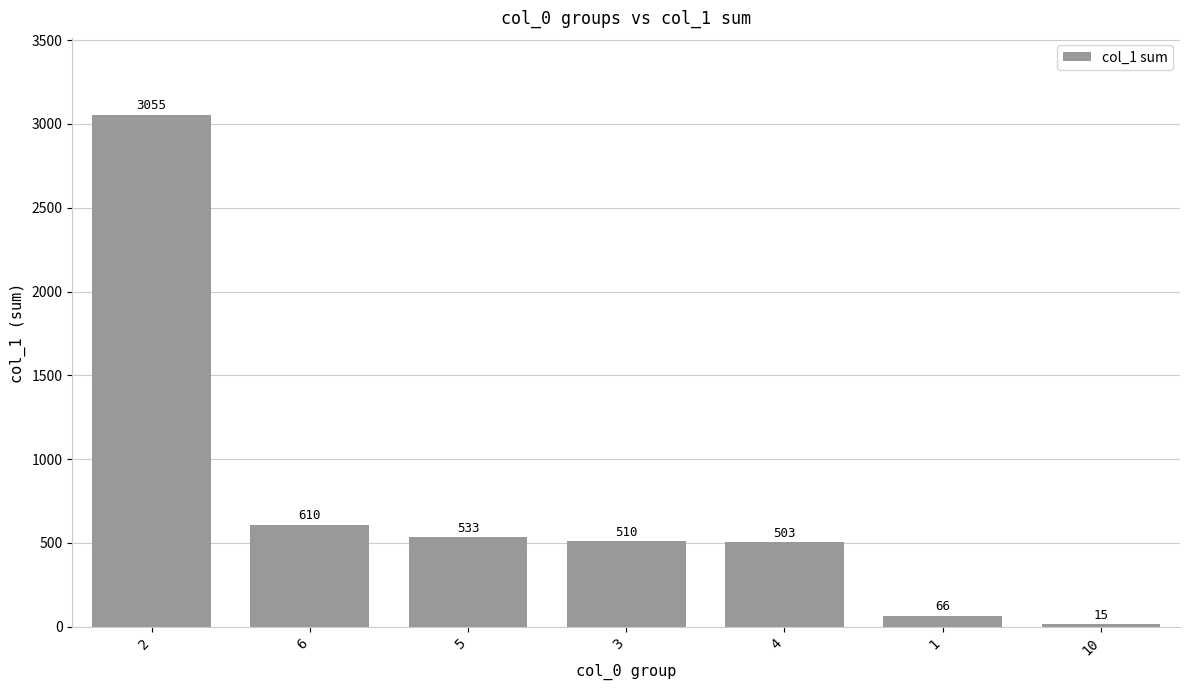

What is the average value?

756